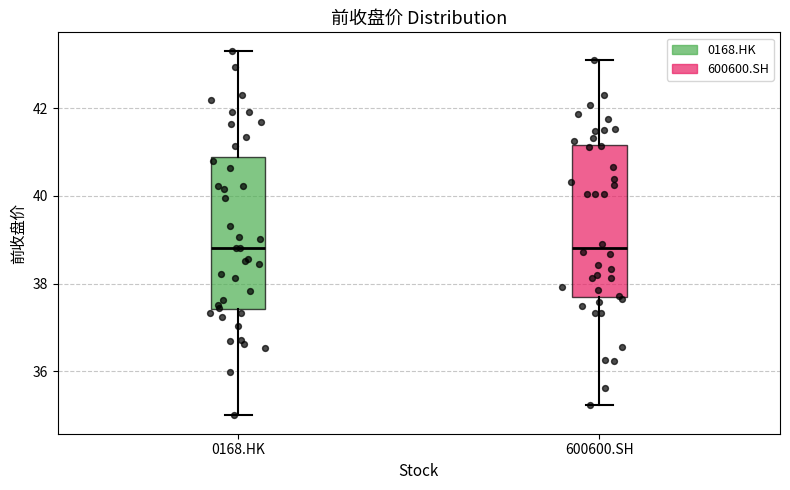

Where does the median line of the box for 600600.SH sit on the y-axis? The values are not printed on the chart, so give them approximately, as read against the axis.

38.8